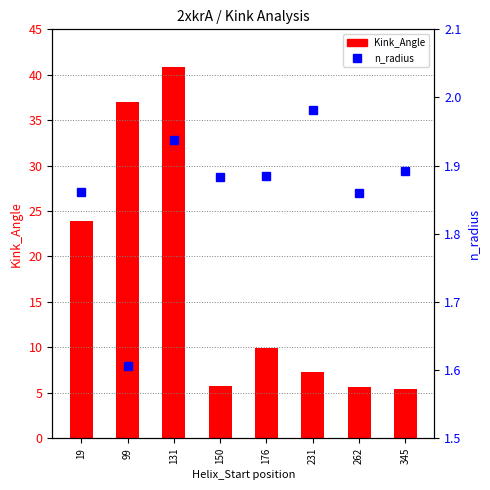

True or false: n_radius has a value of 1.3 at 345.

False